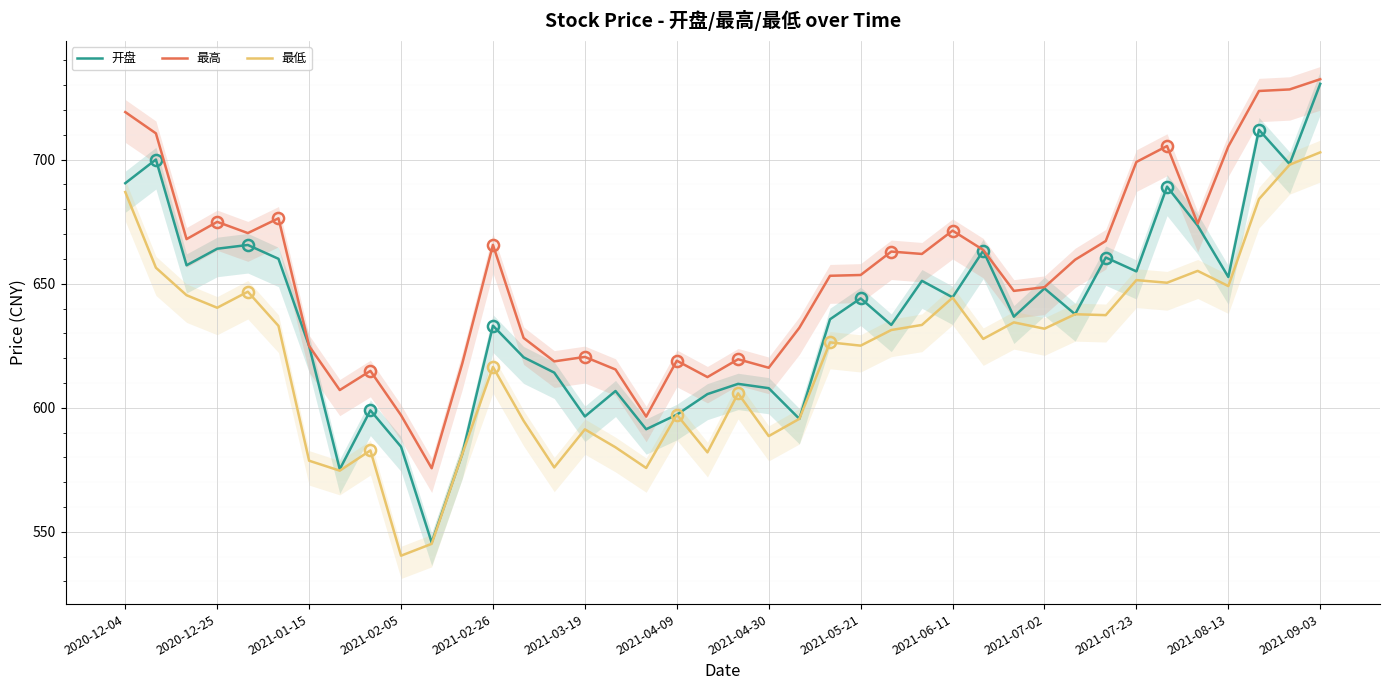

Between 25 and 35, which series saw the biggest shift?

开盘